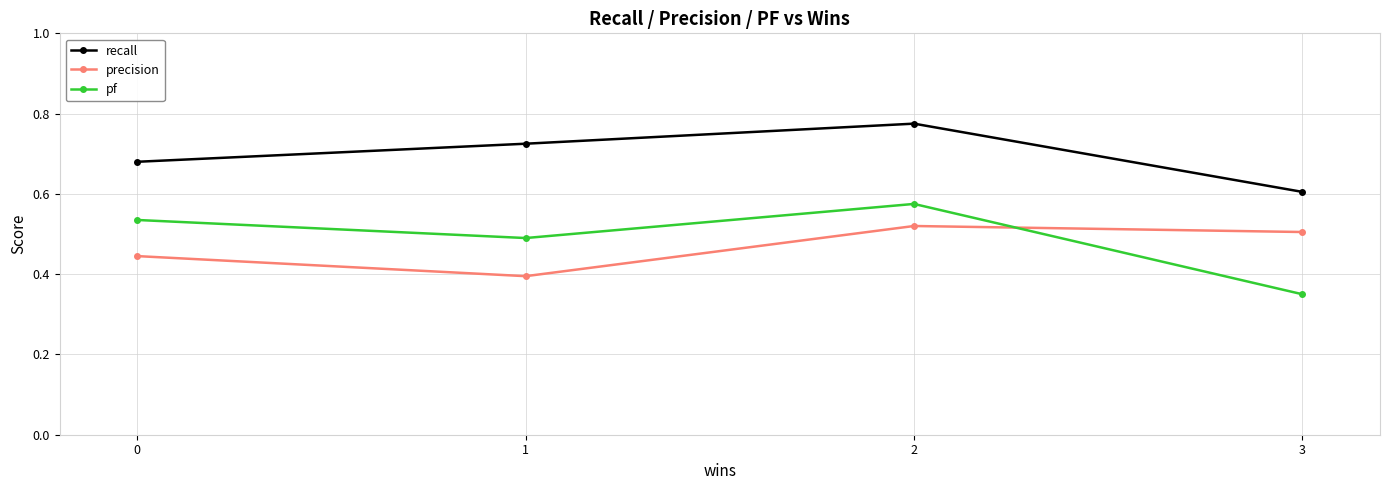

At which label is pf closest to 0?

3